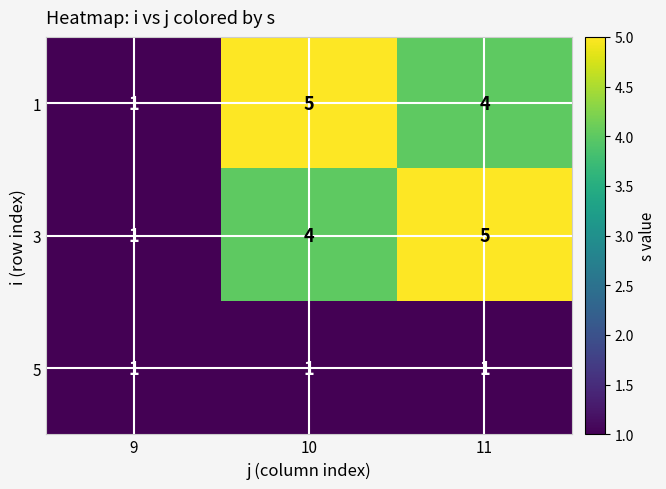

Where does the 1 series first go above 4?

10